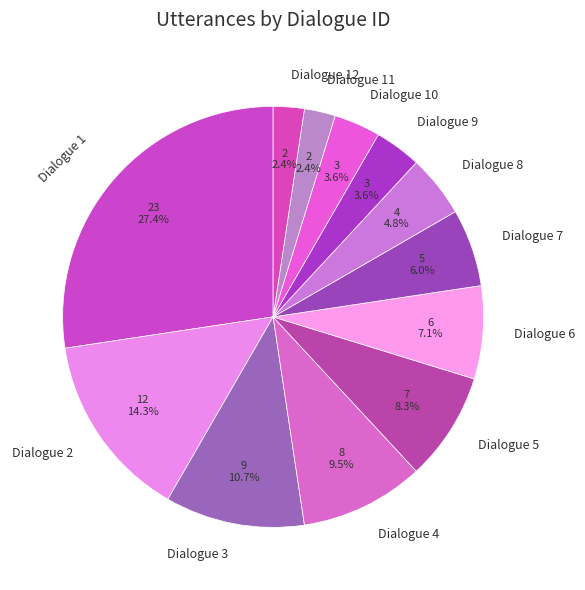

How many segments does this pie chart have?

12